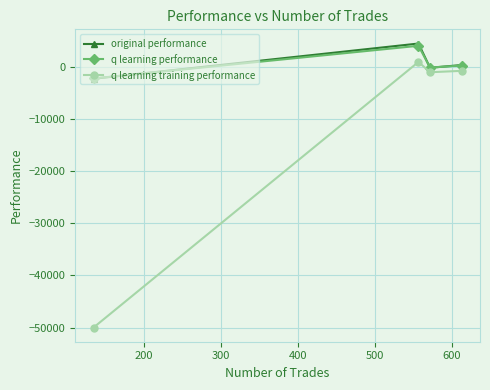

What is the minimum value for q learning training performance?

-50000.0